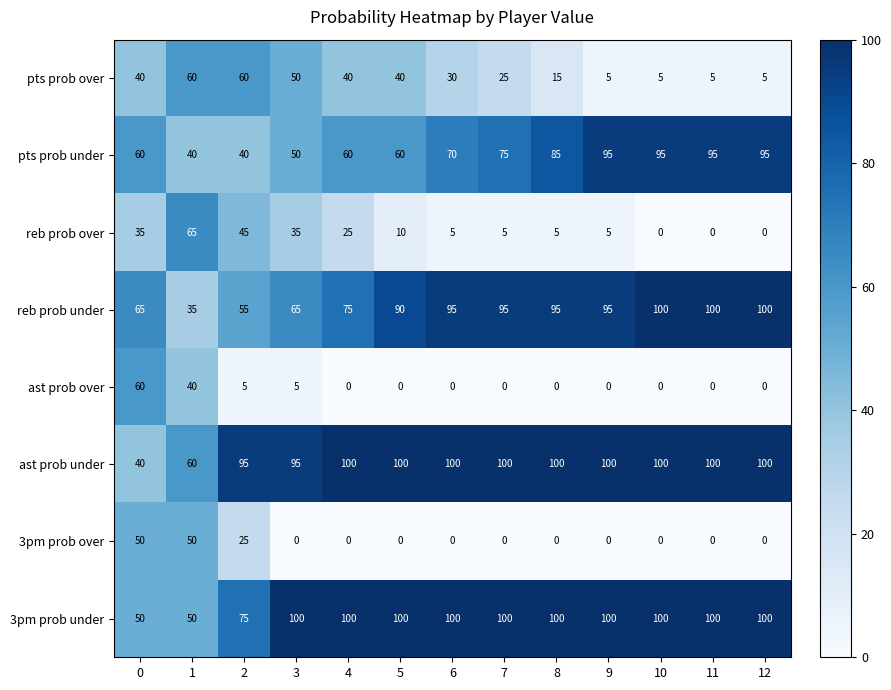

What is the difference between the highest and lowest values at 4?

100